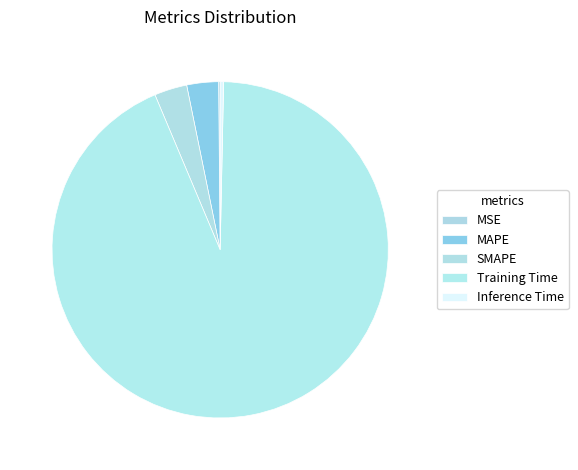

Which slice is the smallest?

MSE